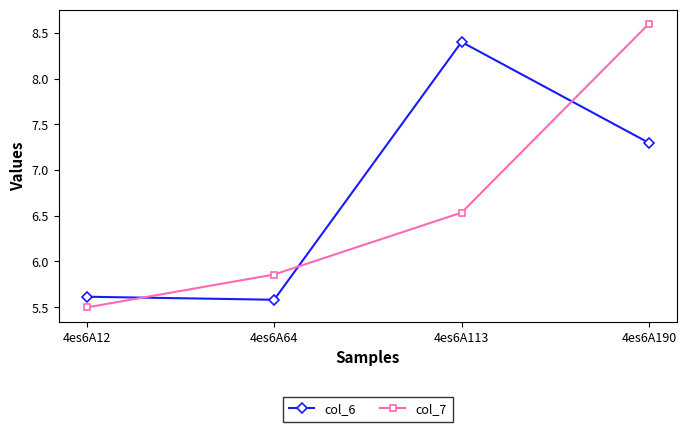

Which series has the widest spread of values?

col_7